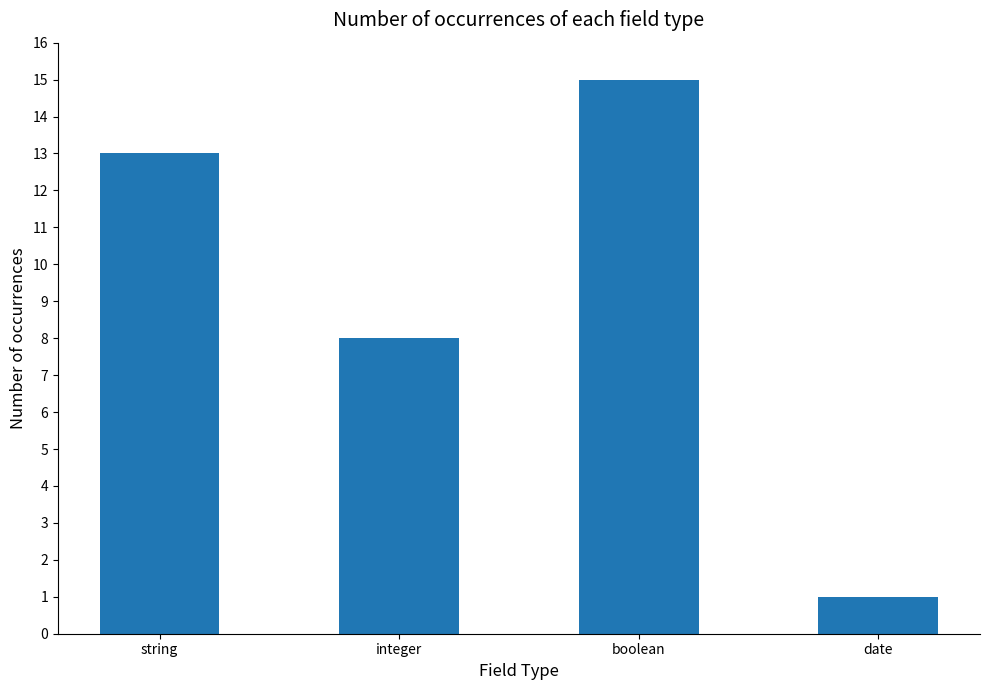

What is the label of the 4th bar from the left?

date